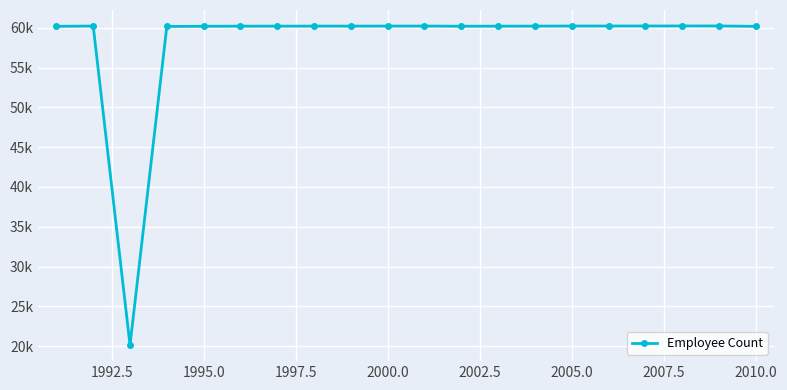

What is the smallest value displayed?

20115